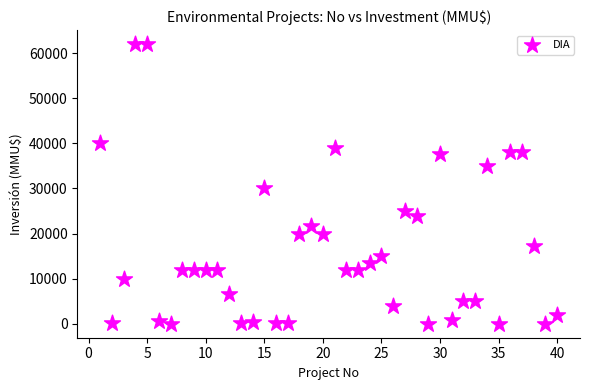

What Y value in the scatter plot is closest to 31000?

30000